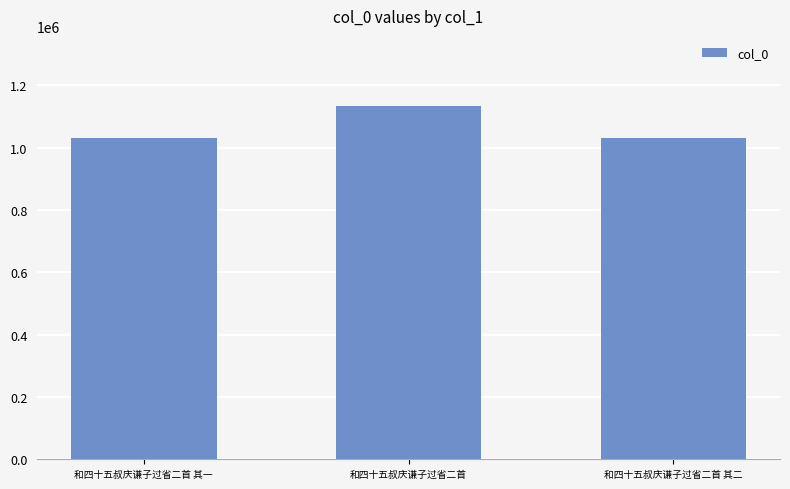

True or false: the data shows 1490057 at 和四十五叔庆谦子过省二首 其二.

False